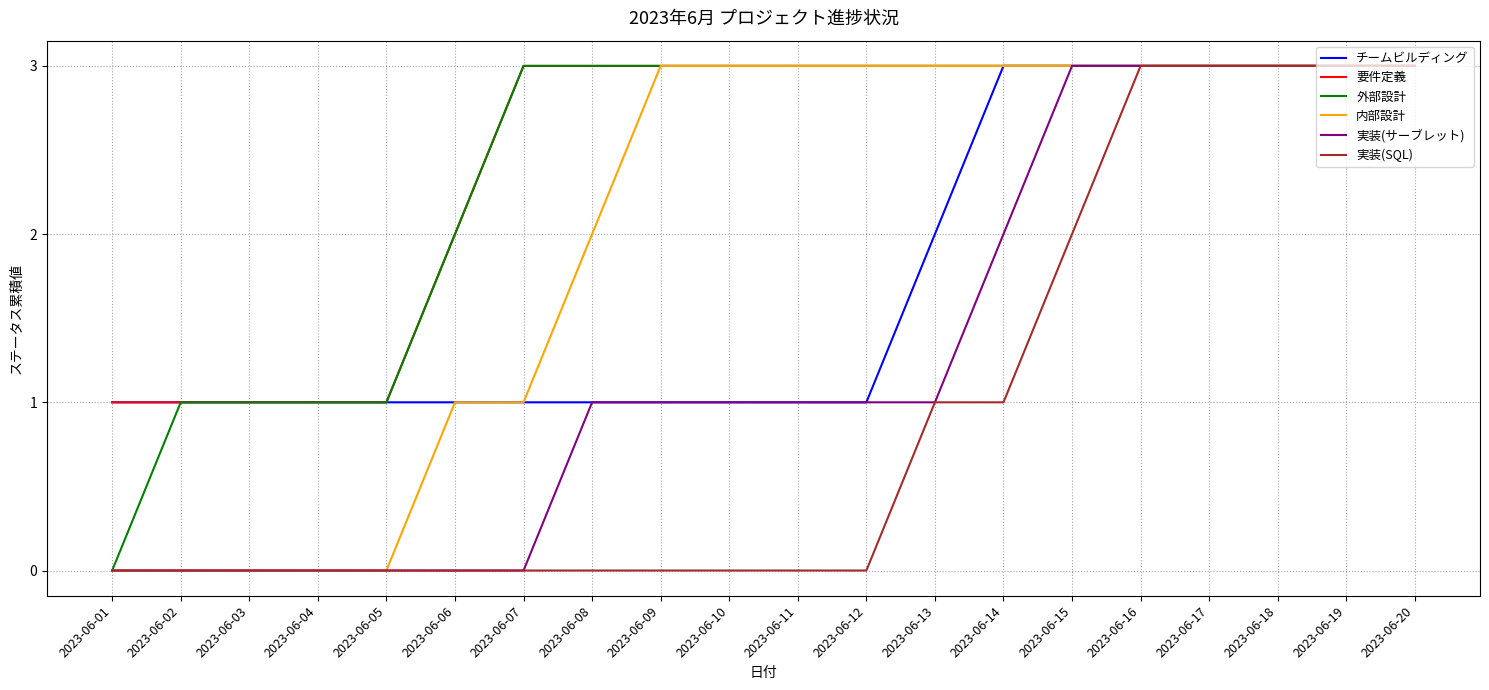

What is the greatest value displayed?

3